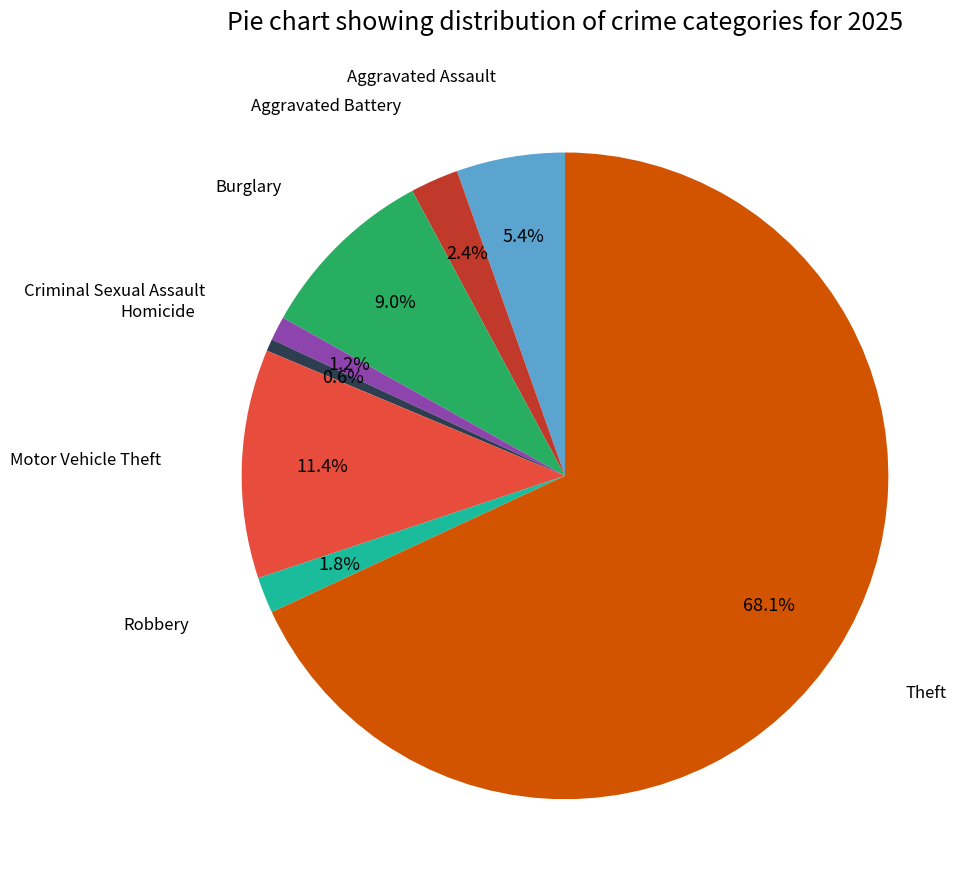

Is there a majority slice in this chart?

Yes